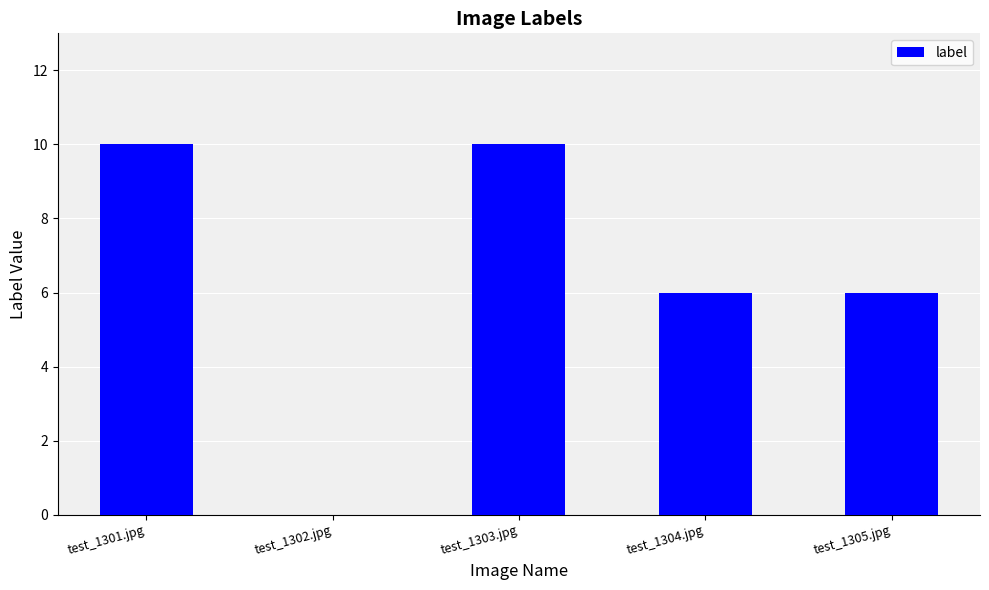

True or false: the data shows 3 at test_1304.jpg.

False